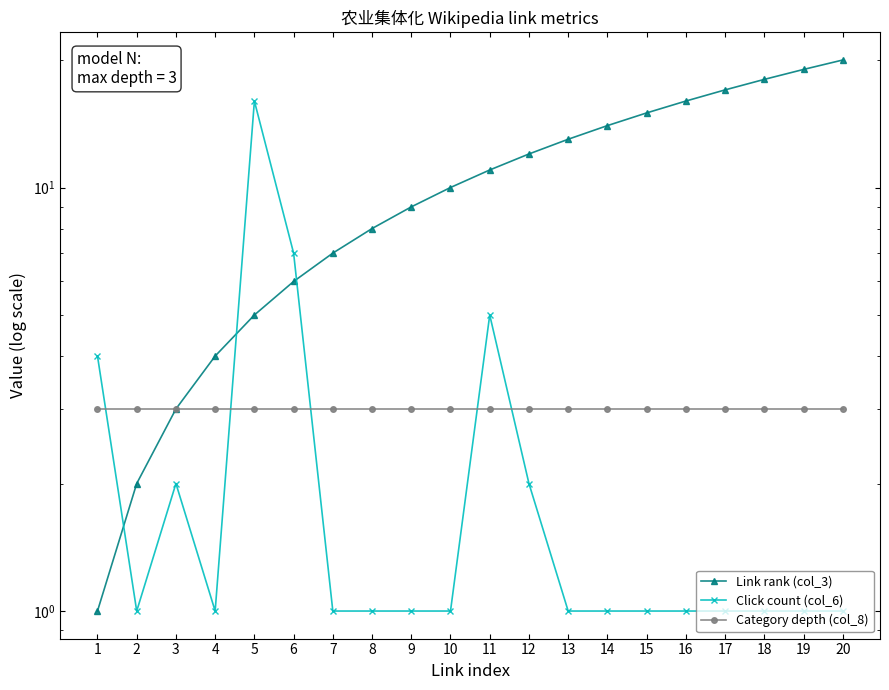

What is the difference between the second highest and minimum values in the Link rank (col_3) series?

18